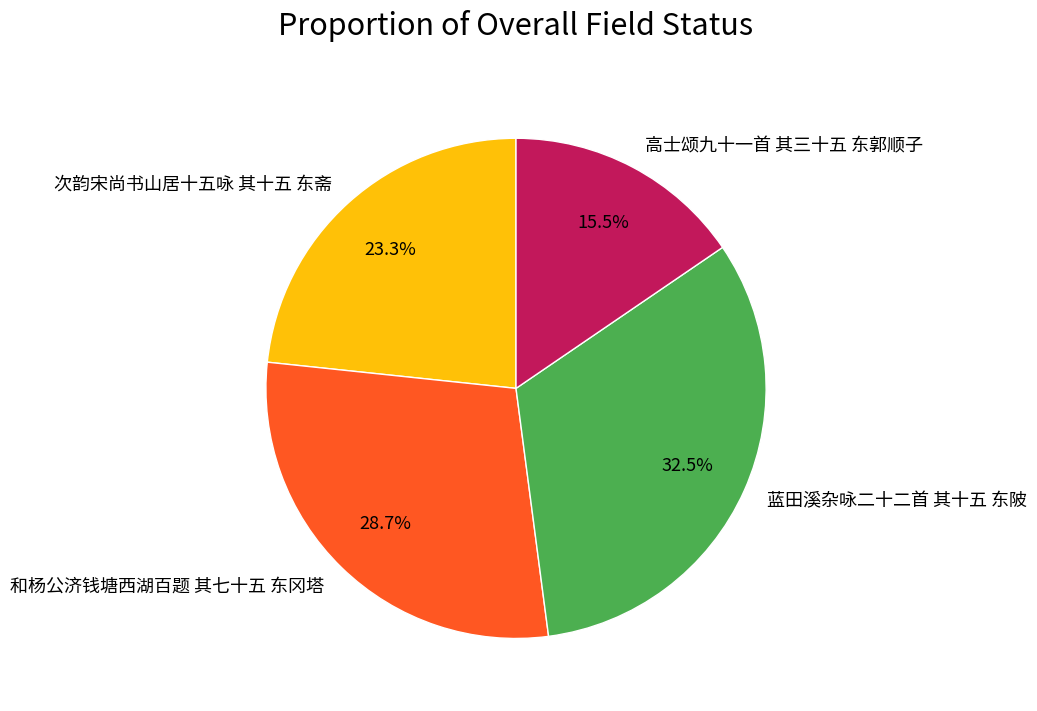

Which slice is the smallest?

高士颂九十一首 其三十五 东郭顺子